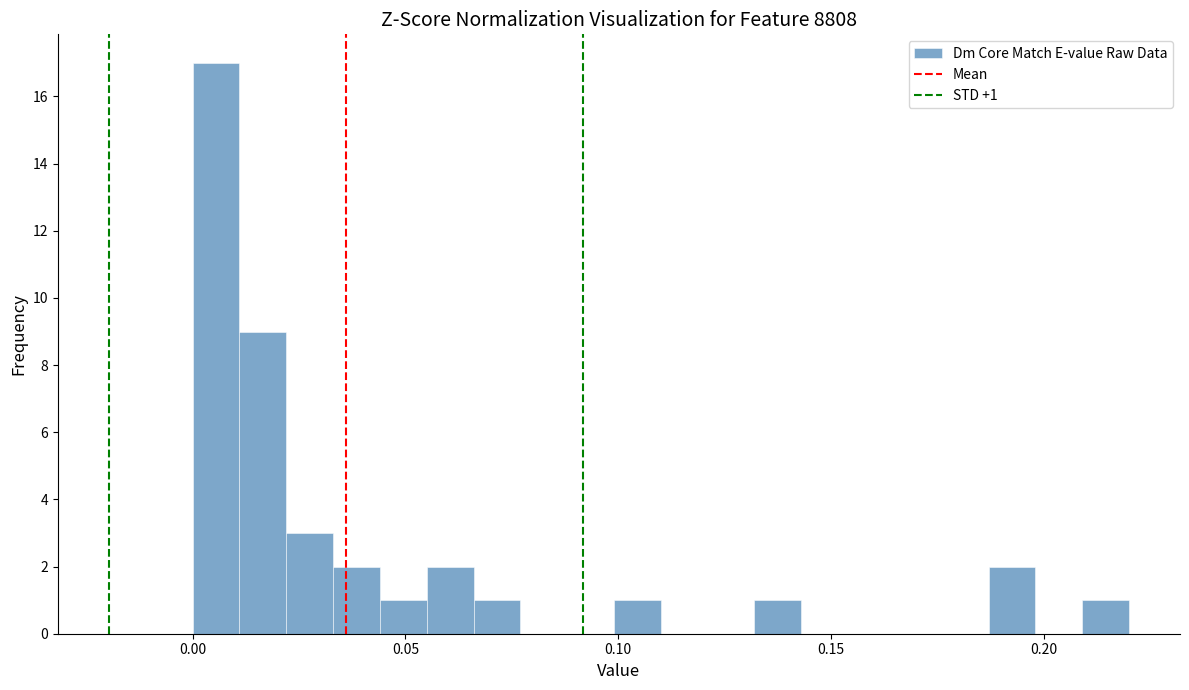

Read against the x-axis, roughly where is the centre of the tallest bar?

0.005